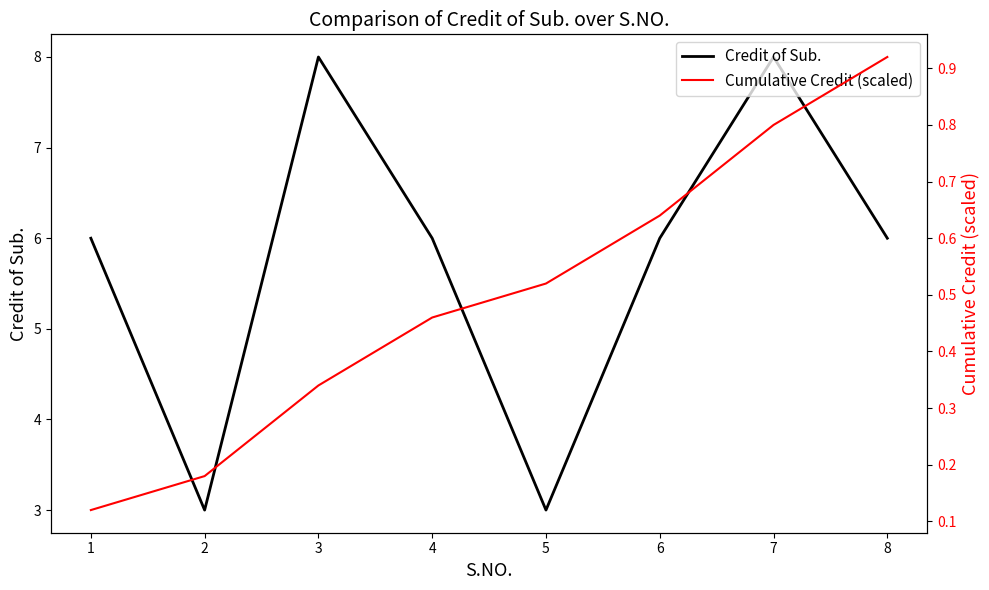

Rank the categories by Credit of Sub. value from highest to lowest.

3, 7, 1, 4, 6, 8, 2, 5